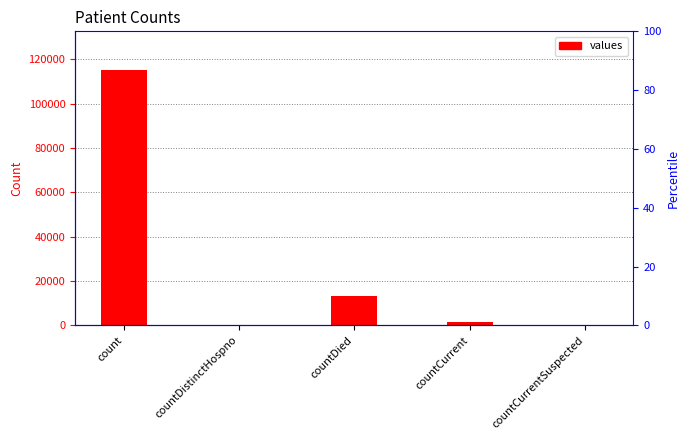

Is it true that the value at countCurrentSuspected is 38594?

False